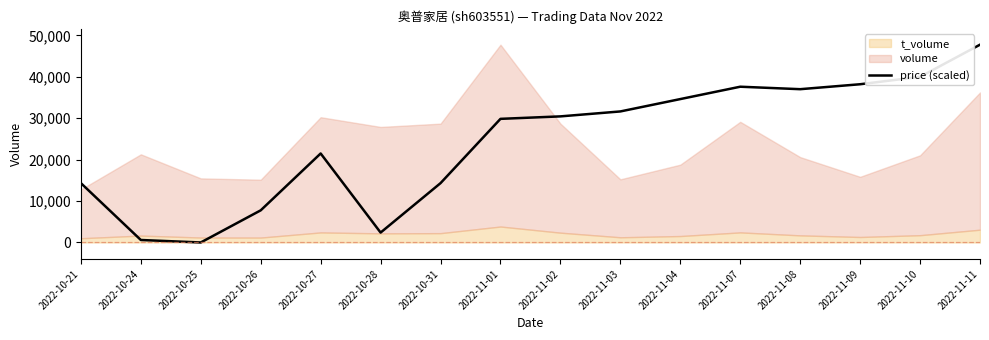

Reading left to right, what are all the values shown in this chart?

14329.2	597.0	0.0	7761.6	21493.8	2388.2	14329.2	29852.5	30449.5	31643.7	34628.9	37614.2	37017.1	38211.2	40002.3	47764.0